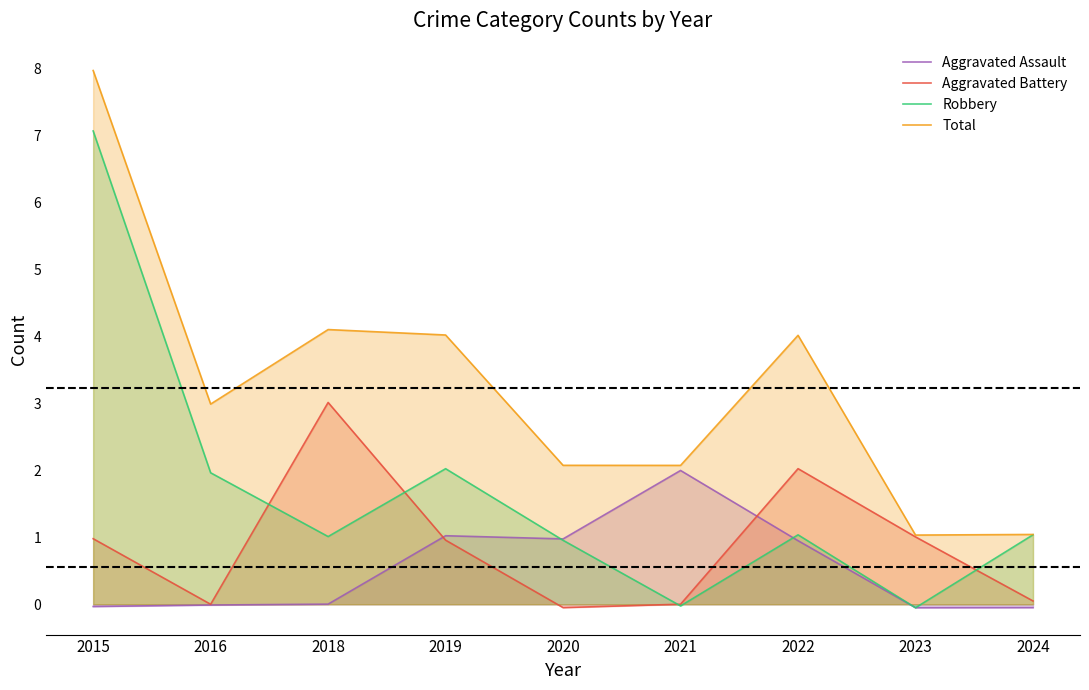

At which category is the sum across all series the highest?

2015